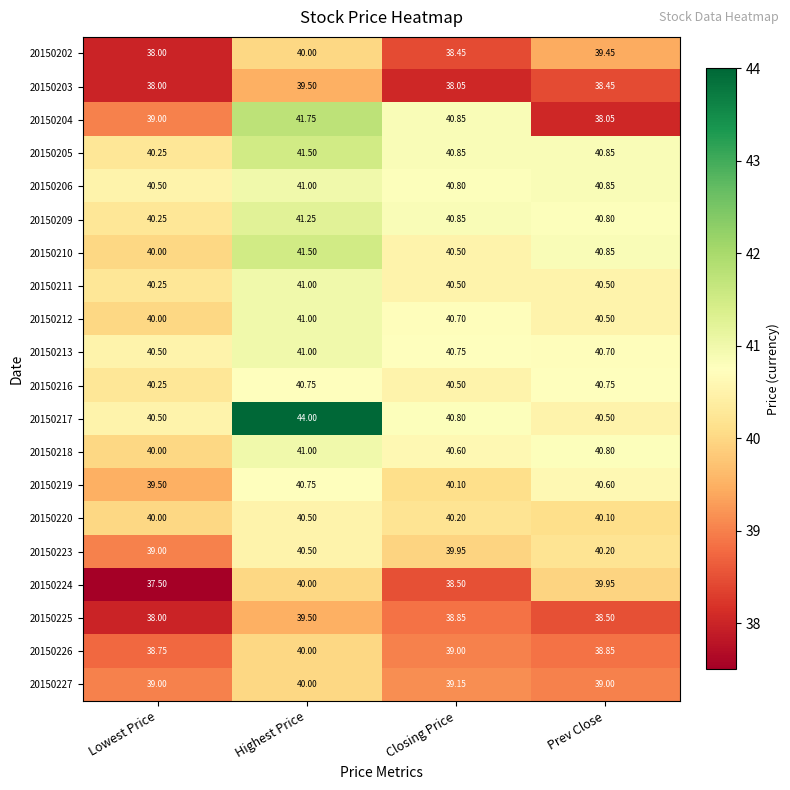

Which category has the highest value in the 20150217 series?

Highest Price